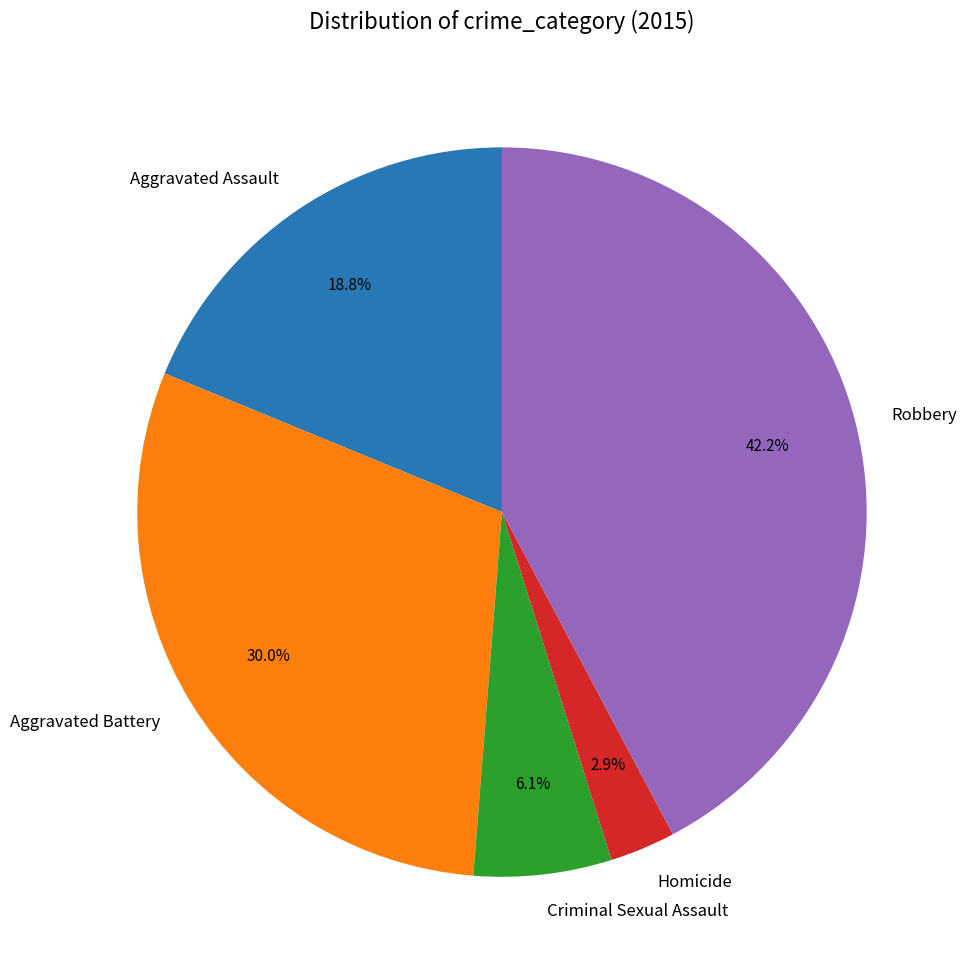

Which category has the smallest portion of the pie?

Homicide